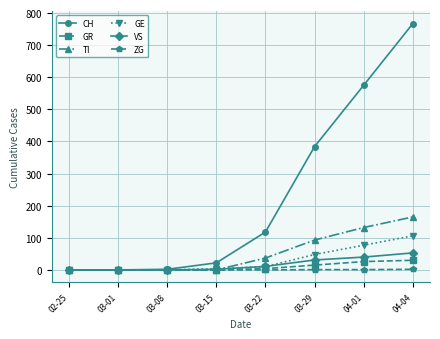

What is the label of the 8th point from the right?

02-25